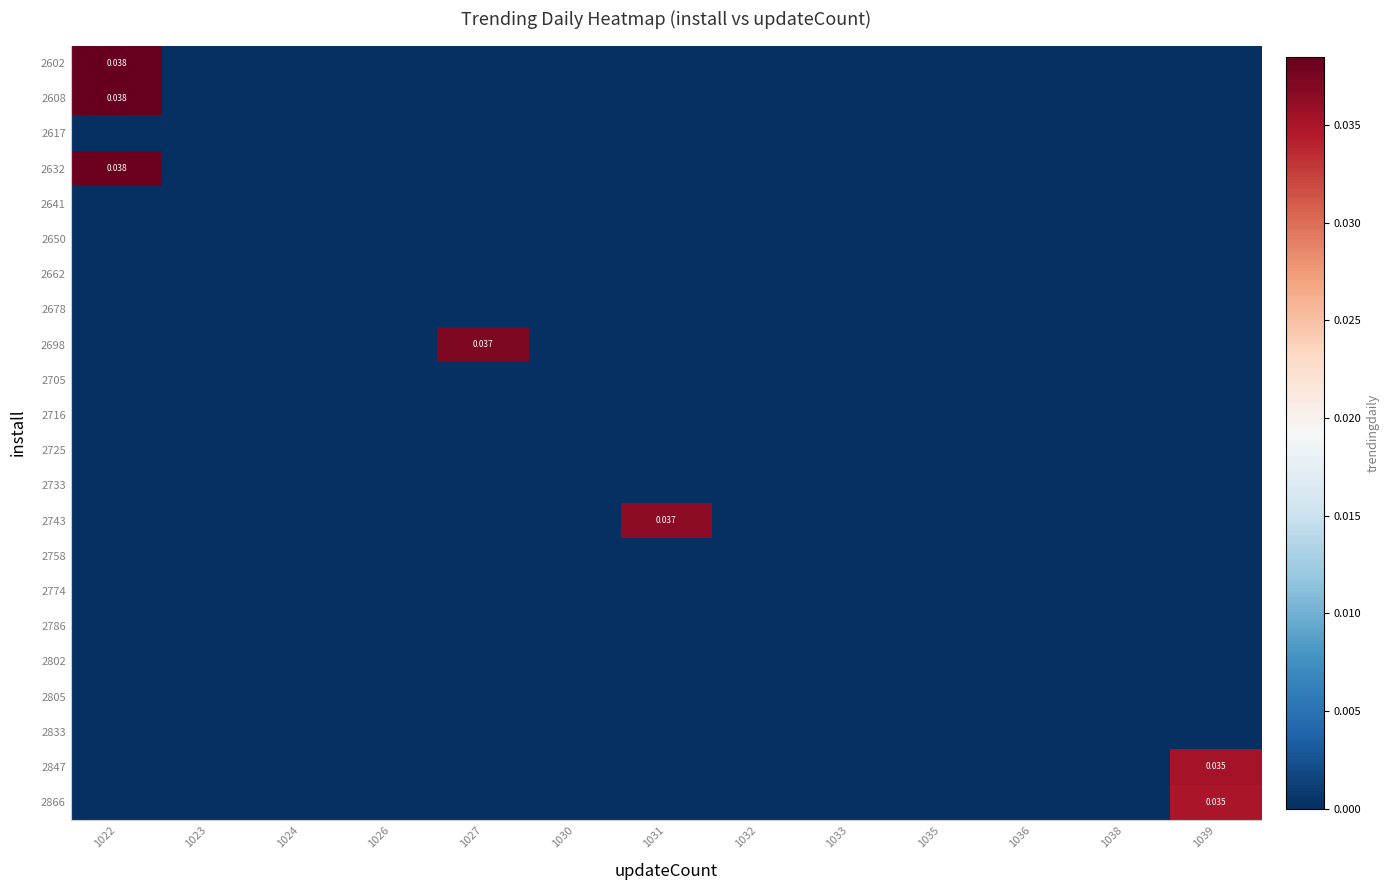

Is it true that 2678 equals 0.0 at 1027?

True